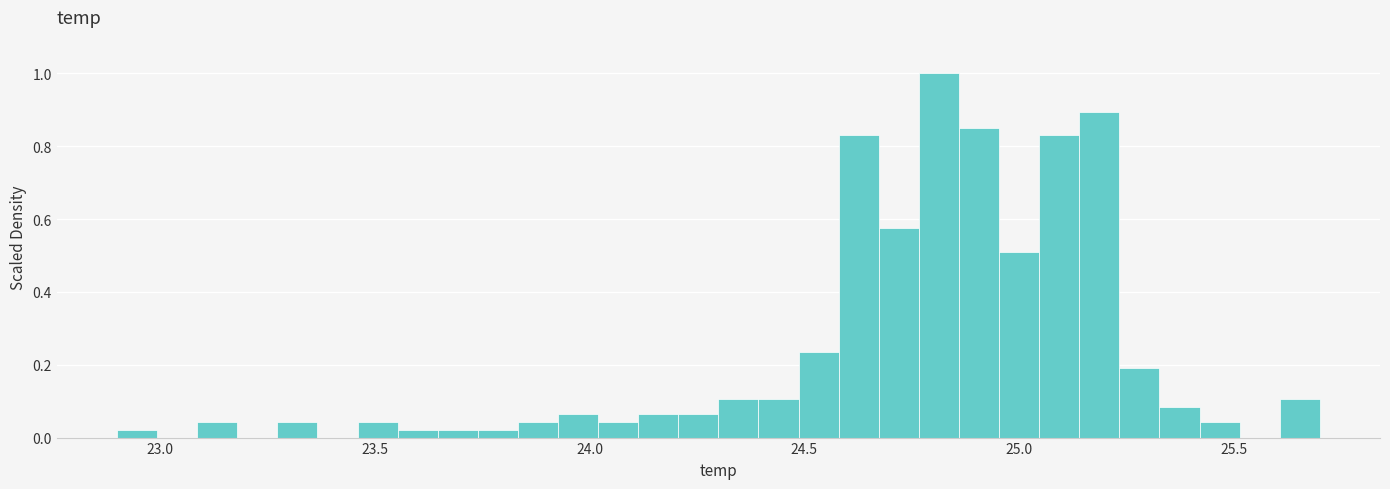

Read against the x-axis, roughly where is the centre of the tallest bar?

24.80